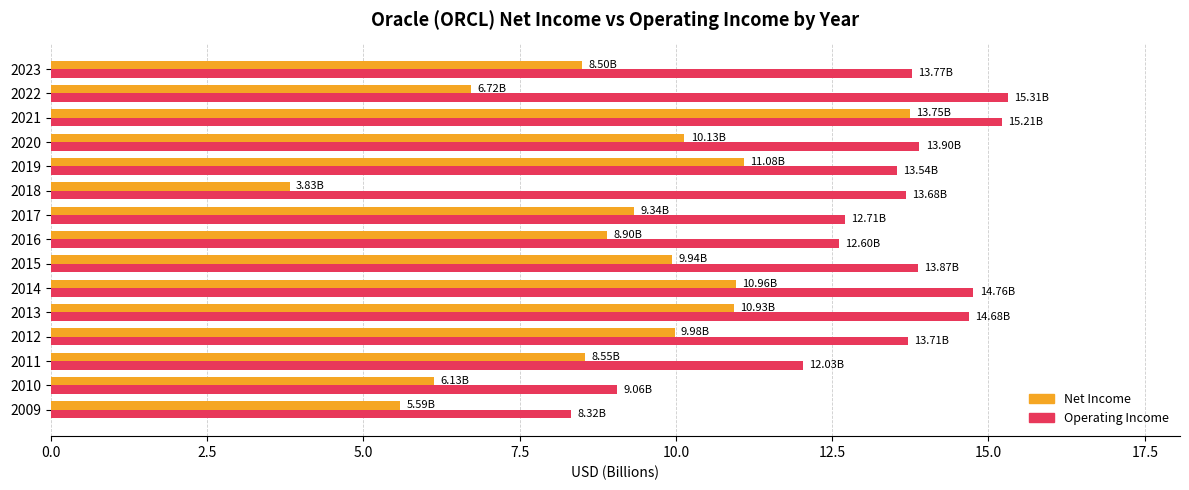

What is the total value across all series at 2018?

17.5